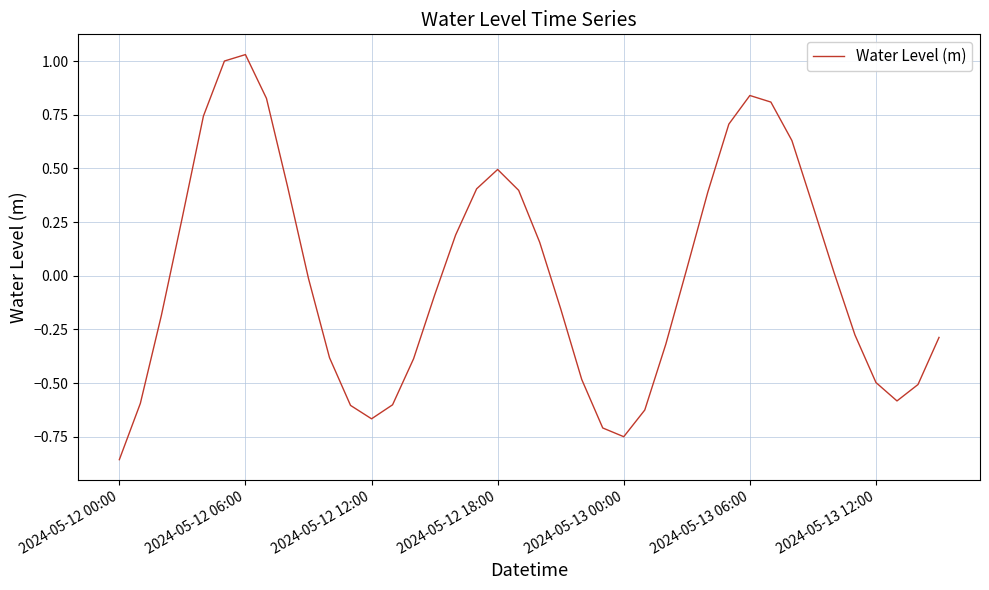

How many values exceed 0?

19